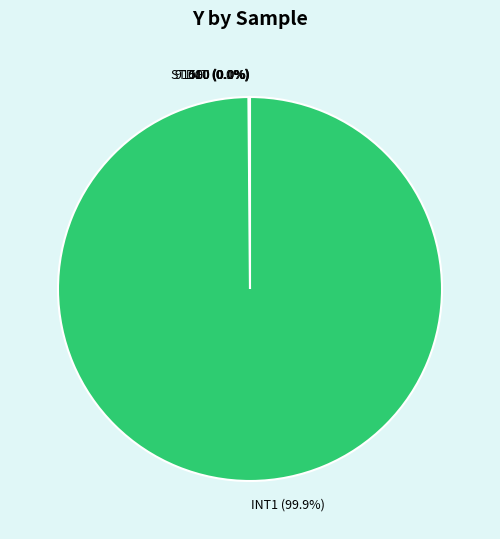

How much of the chart is everything except INT1?

0.1%